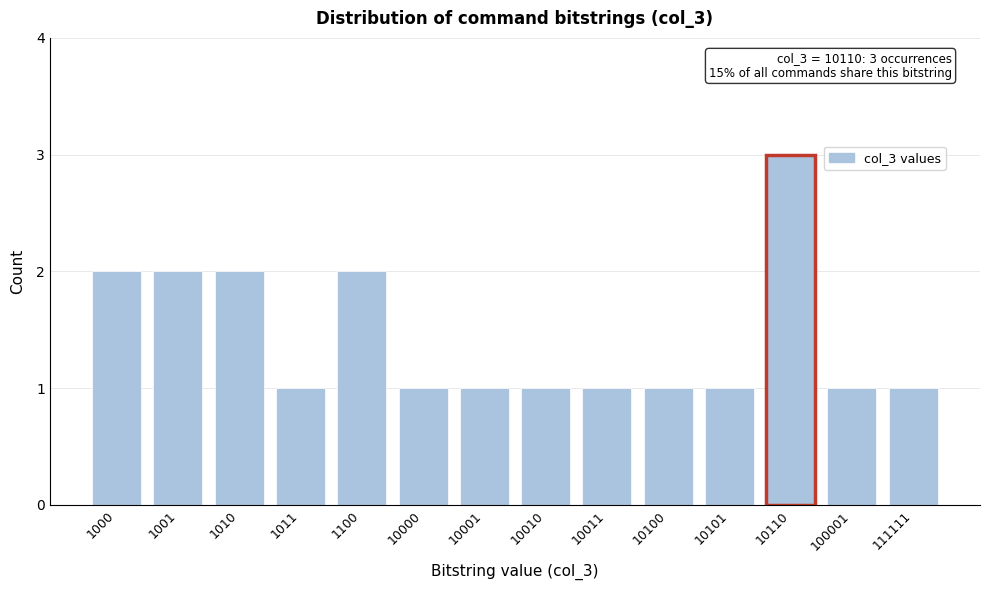

Reading right to left, transcribe all the data shown in this chart.

111111=1	100001=1	10110=3	10101=1	10100=1	10011=1	10010=1	10001=1	10000=1	1100=2	1011=1	1010=2	1001=2	1000=2